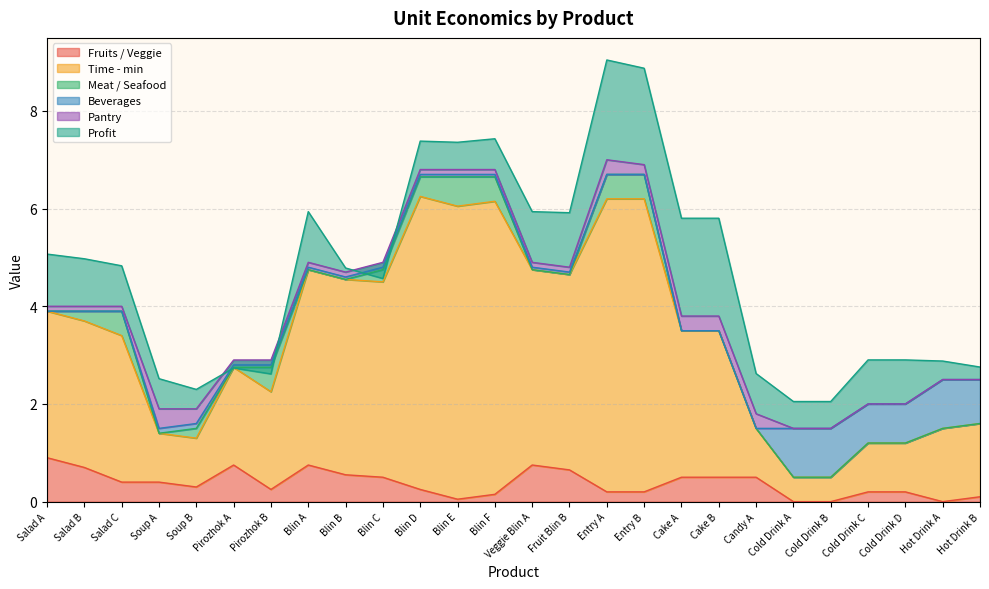

What is the total value across all series at Fruit Blin B?

5.9